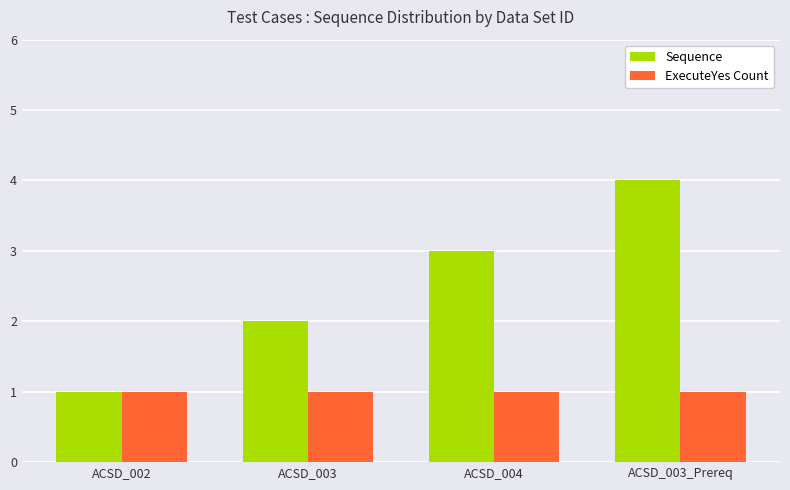

Reading left to right, what are all the values shown in this chart?

Sequence: 1	2	3	4
ExecuteYes Count: 1	1	1	1